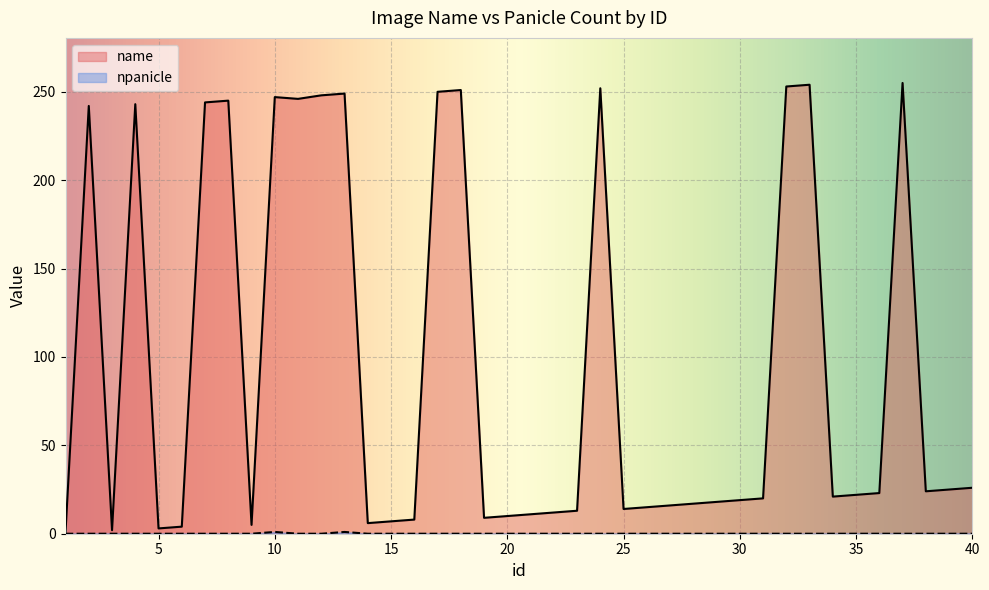

Does the chart display data point markers on the line(s)?

No